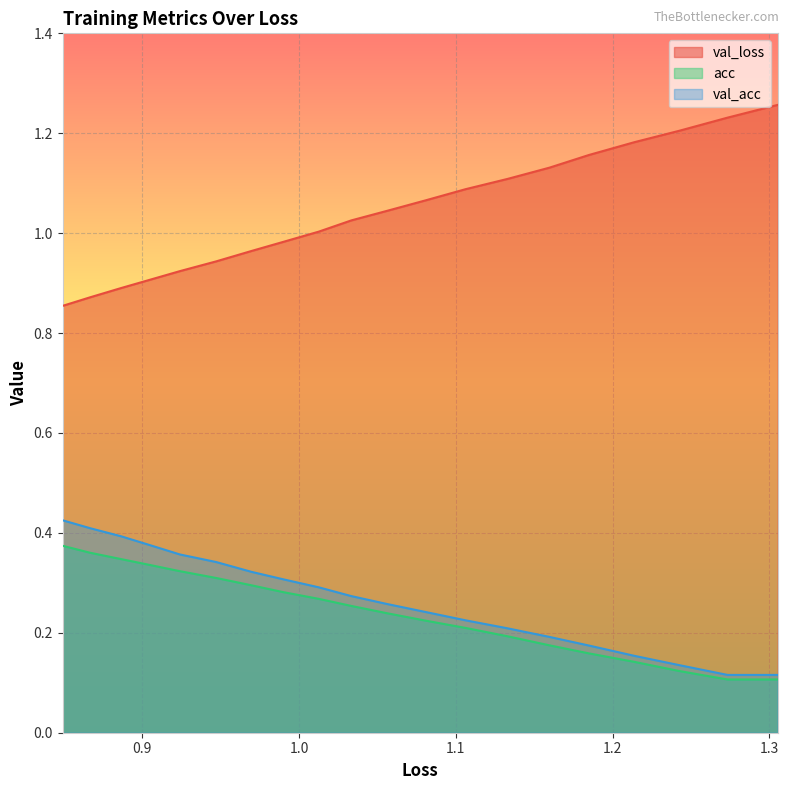

Which series has the widest spread of values?

val_loss